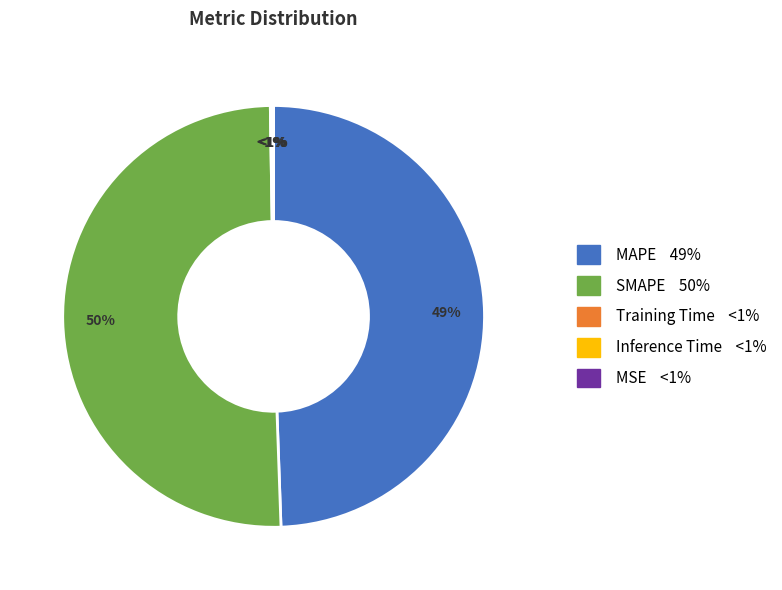

Count the number of slices in the pie.

5